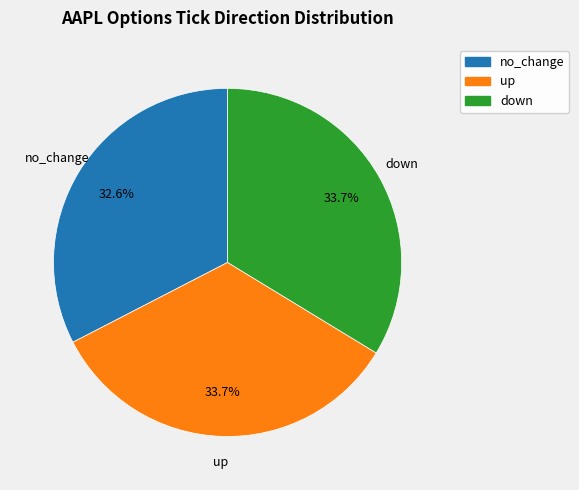

Is there any slice that represents more than half of the pie?

No